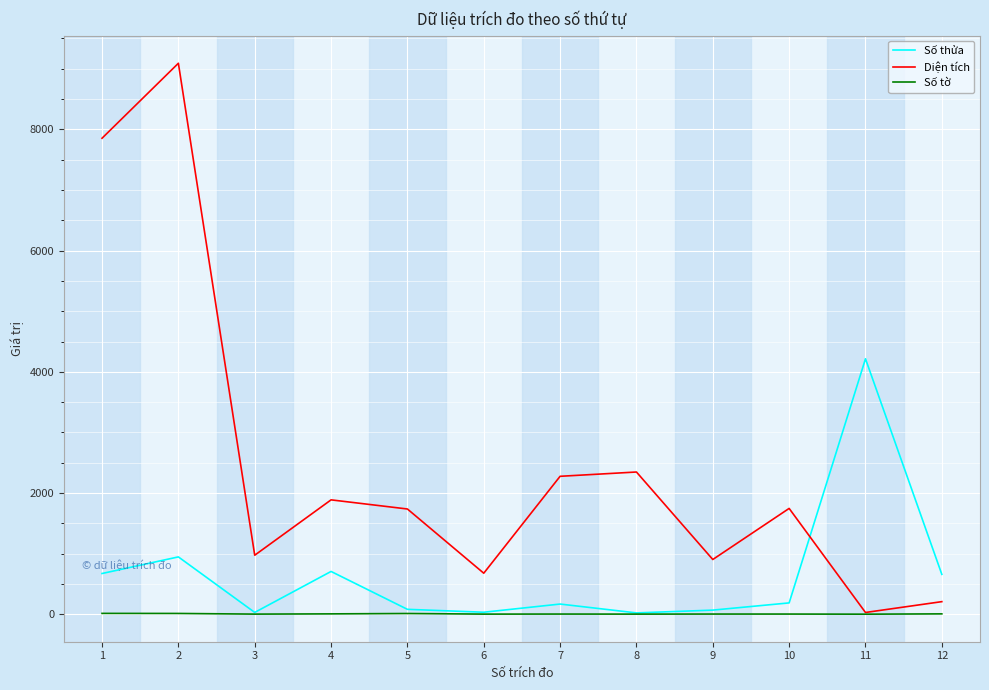

In Số thửa, how many points are higher than both neighbors (excluding endpoints)?

4